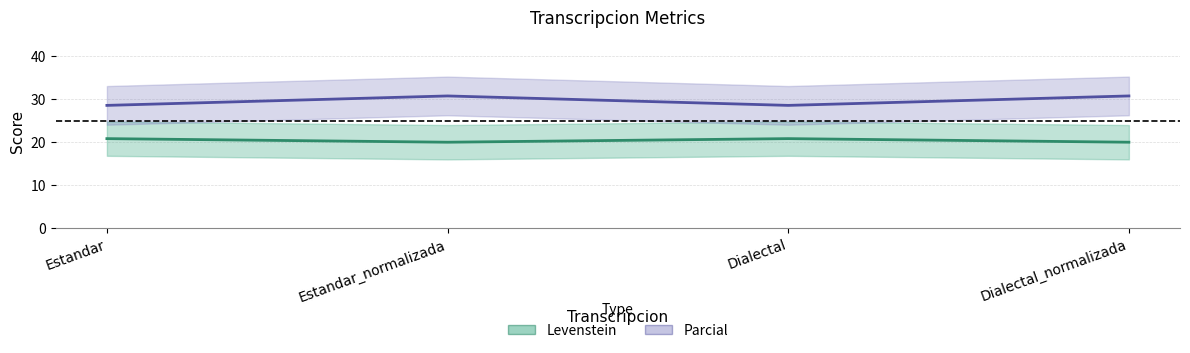

True or false: Parcial and Levenstein cross at least once.

False